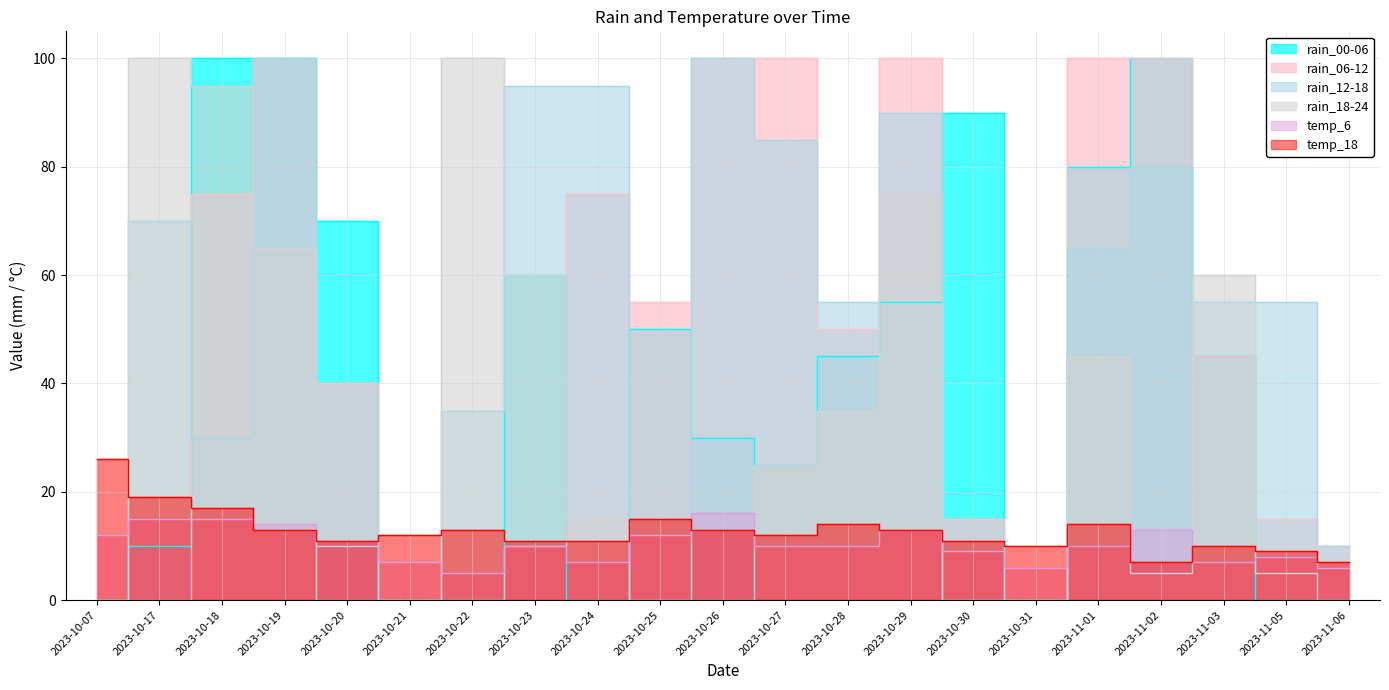

What are all the series names shown in the legend?

rain_00-06, rain_06-12, rain_12-18, rain_18-24, temp_6, temp_18